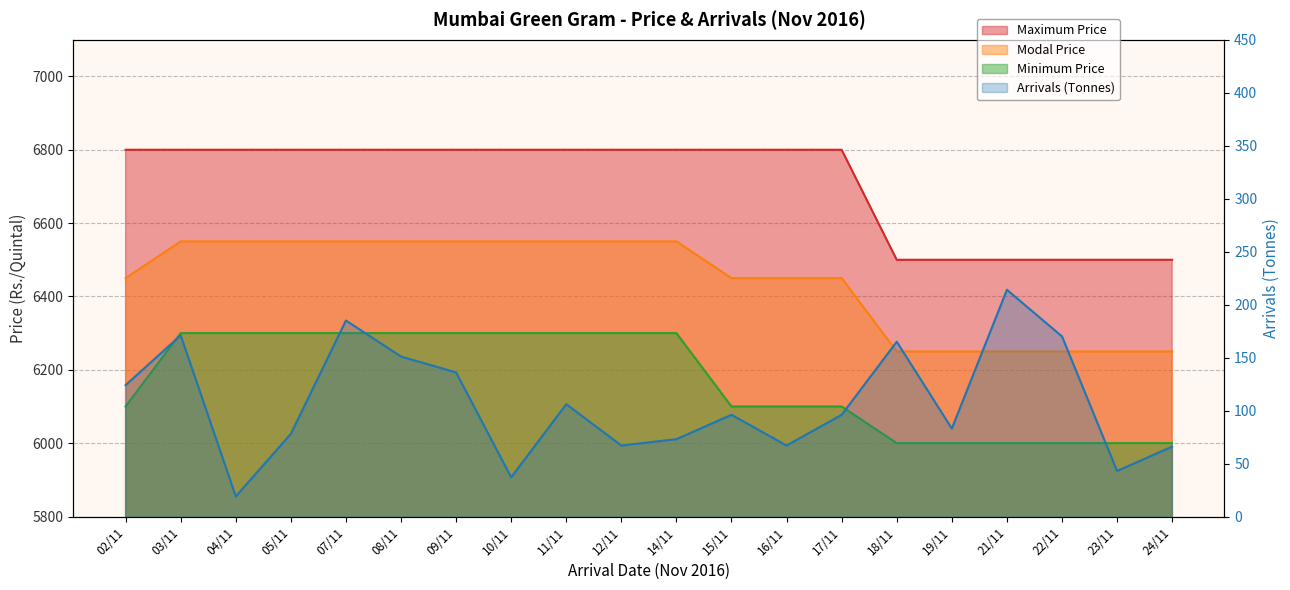

What is the total value across all series at 24/11?

18816